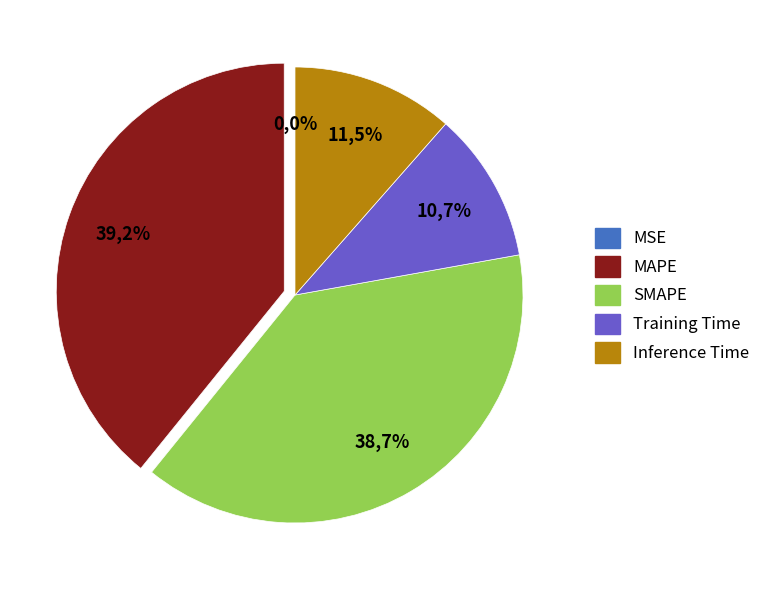

How much of the chart is everything except Training Time?

89.3%